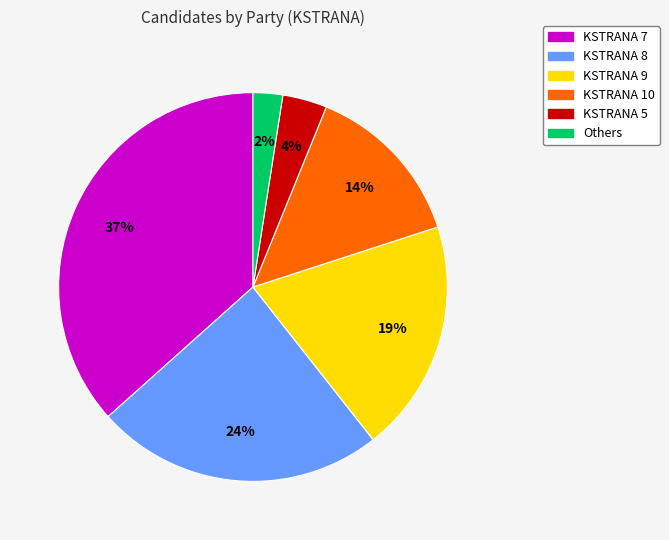

To the nearest percent, what is the average slice percentage?

17%